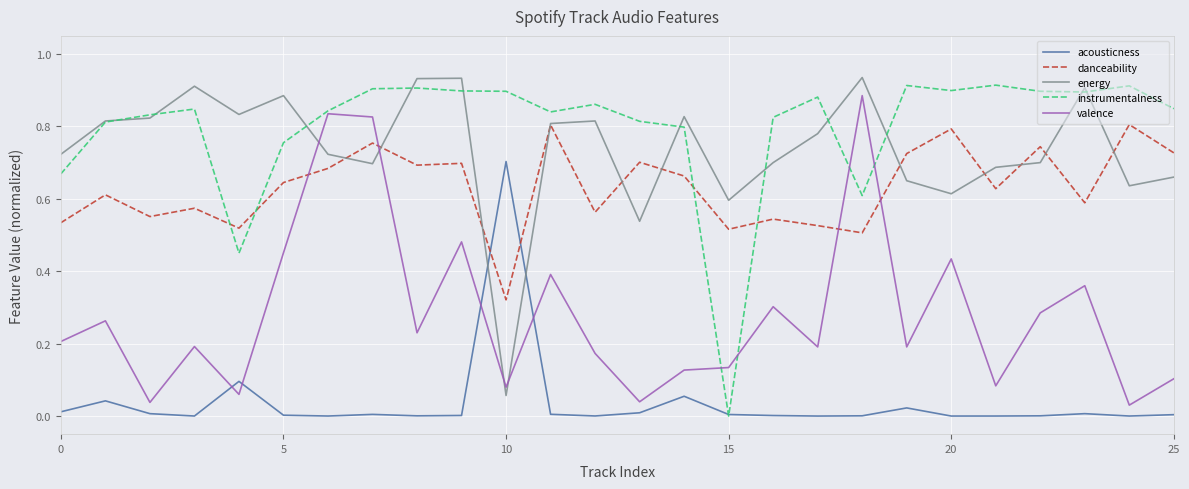

Which series has the largest range (max minus min)?

instrumentalness